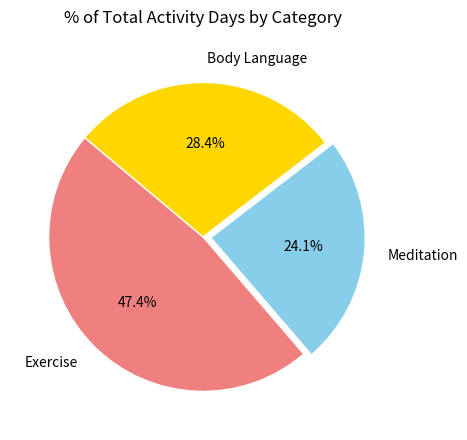

Which has a higher value, Meditation or Exercise?

Exercise